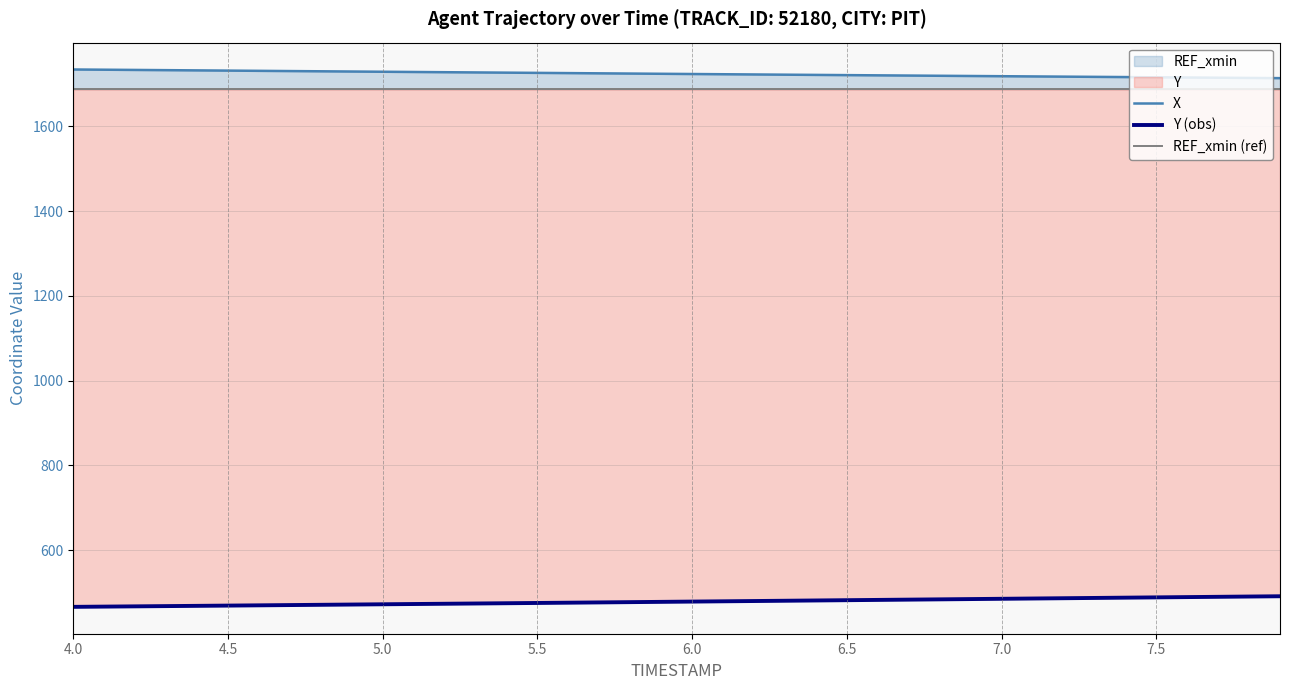

The value of Y (obs) at 37 is 221.6. True or false?

False